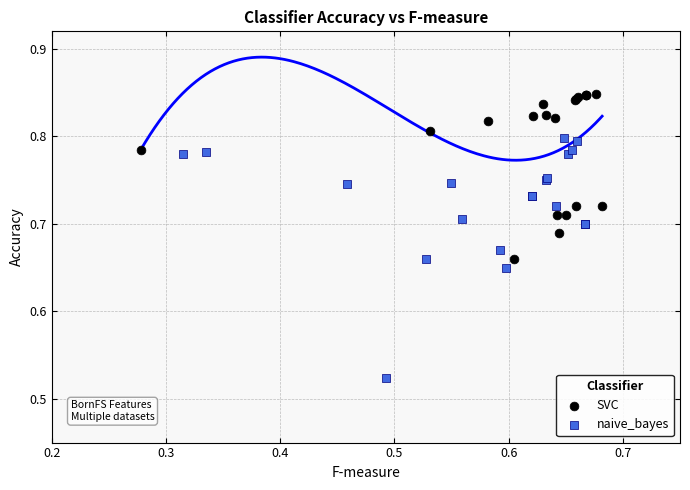

Which series reaches the maximum Y coordinate?

SVC